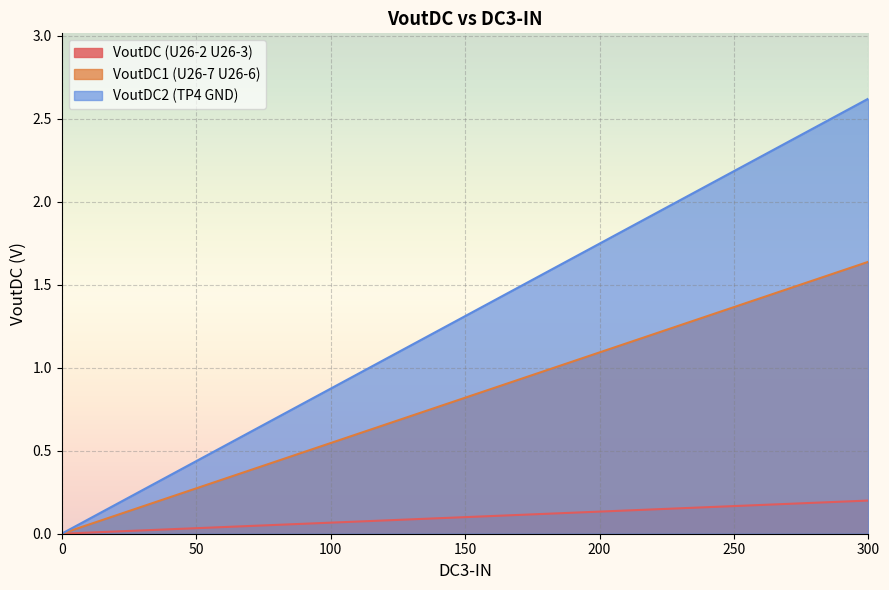

At how many categories does at least one series exceed 1?

8